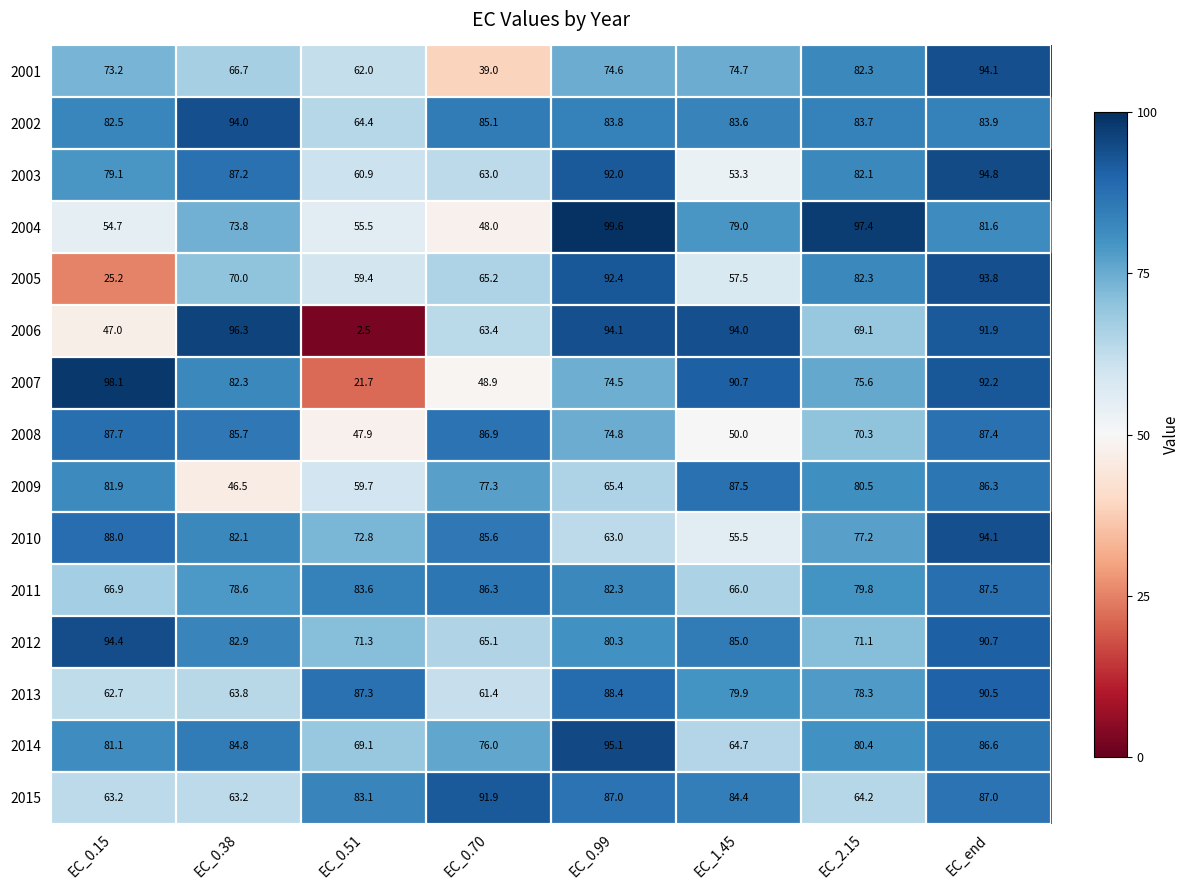

Where is 2003 nearest to the value 74?

EC_0.15